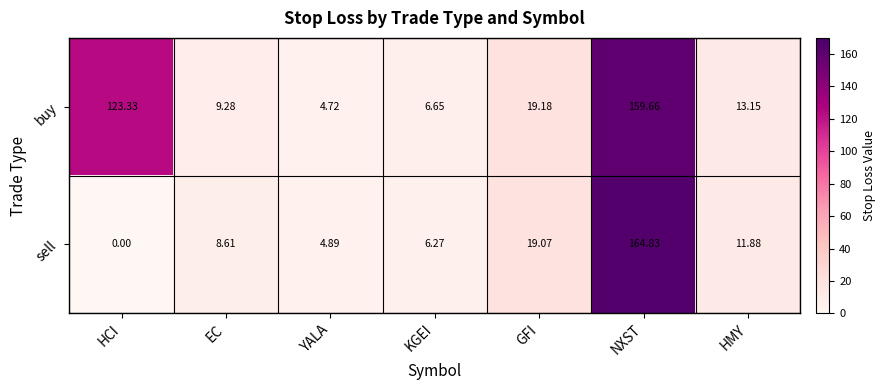

List the series in order of their overall mean, highest first.

buy, sell